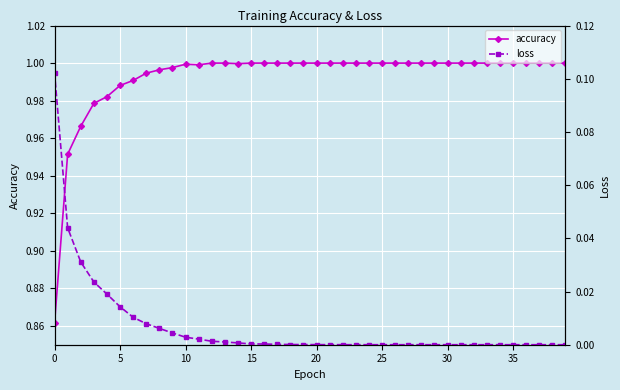

List the series in order of their overall mean, lowest first.

loss, accuracy